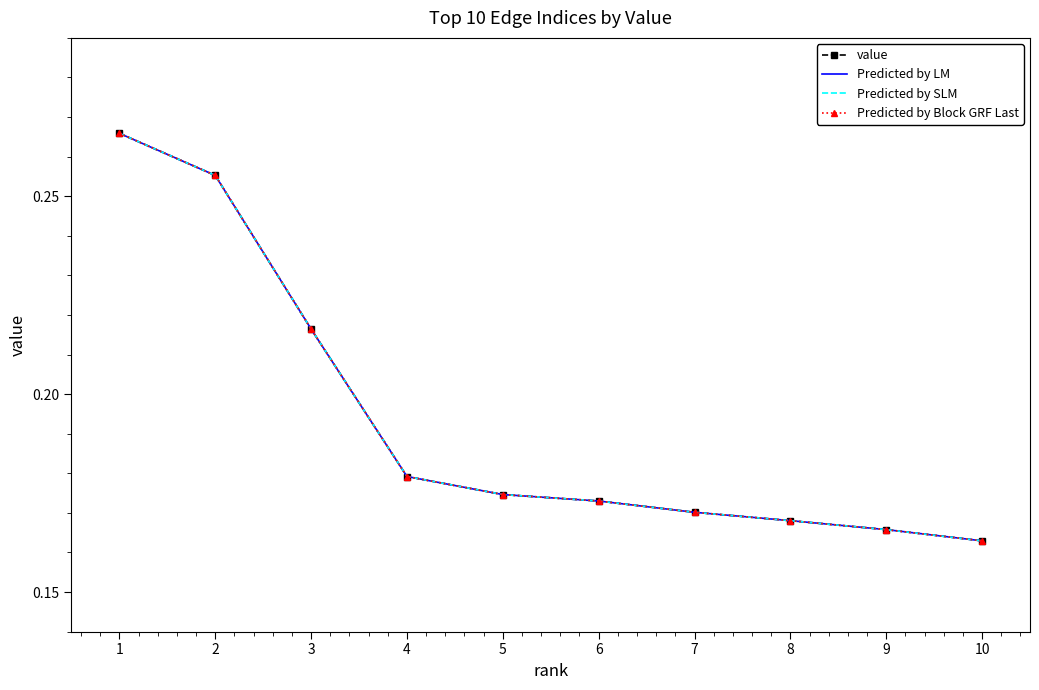

Reading right to left, extract all data points from this chart.

value: 0.2	0.2	0.2	0.2	0.2	0.2	0.2	0.2	0.3	0.3
Predicted by LM: 0.2	0.2	0.2	0.2	0.2	0.2	0.2	0.2	0.3	0.3
Predicted by SLM: 0.2	0.2	0.2	0.2	0.2	0.2	0.2	0.2	0.3	0.3
Predicted by Block GRF Last: 0.2	0.2	0.2	0.2	0.2	0.2	0.2	0.2	0.3	0.3